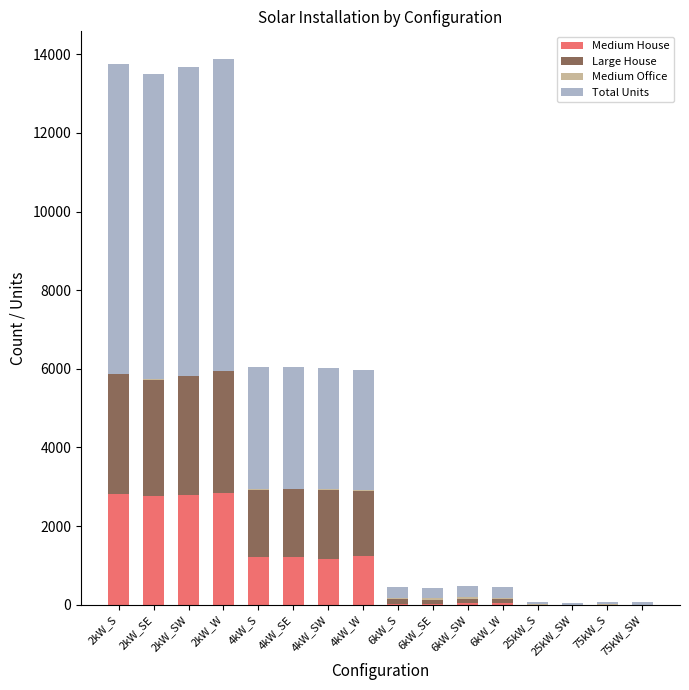

Does the chart contain stacked bars?

Yes